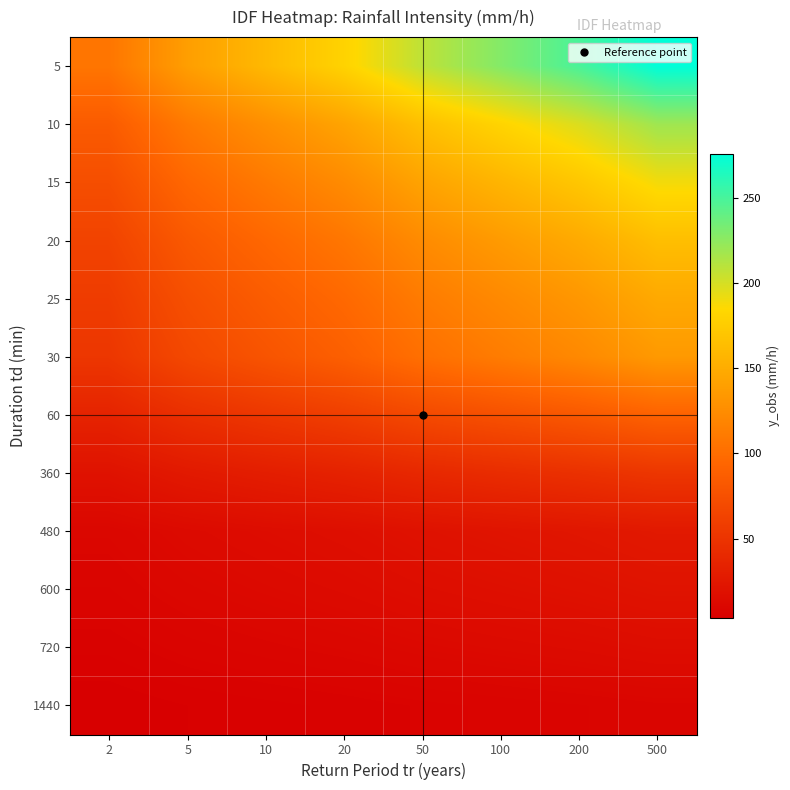

Reading left to right, extract all data points from this chart.

5: 2=106.8	5=138.9	10=160.1	20=180.5	50=208.2	100=228.7	200=249.2	500=275.9
10: 2=84.8	5=110.3	10=127.2	20=143.3	50=165.4	100=181.6	200=197.9	500=219.1
15: 2=73.3	5=95.3	10=109.9	20=123.9	50=142.9	100=156.9	200=170.9	500=189.3
20: 2=63.6	5=82.7	10=95.4	20=107.5	50=124.0	100=136.2	200=148.4	500=164.3
25: 2=57.2	5=74.4	10=85.7	20=96.6	50=111.4	100=122.4	200=133.3	500=147.6
30: 2=52.4	5=68.1	10=78.5	20=88.5	50=102.1	100=112.1	200=122.1	500=135.2
60: 2=35.4	5=46.0	10=53.0	20=59.8	50=68.9	100=75.7	200=82.5	500=91.3
360: 2=20.2	5=26.3	10=30.3	20=34.2	50=39.4	100=43.3	200=47.1	500=52.2
480: 2=10.1	5=13.1	10=15.2	20=17.1	50=19.7	100=21.6	200=23.6	500=26.1
600: 2=8.2	5=10.7	10=12.3	20=13.9	50=16.0	100=17.6	200=19.2	500=21.2
720: 2=6.0	5=7.8	10=8.9	20=10.1	50=11.6	100=12.8	200=13.9	500=15.4
1440: 2=3.5	5=4.6	10=5.3	20=5.9	50=6.8	100=7.5	200=8.2	500=9.1